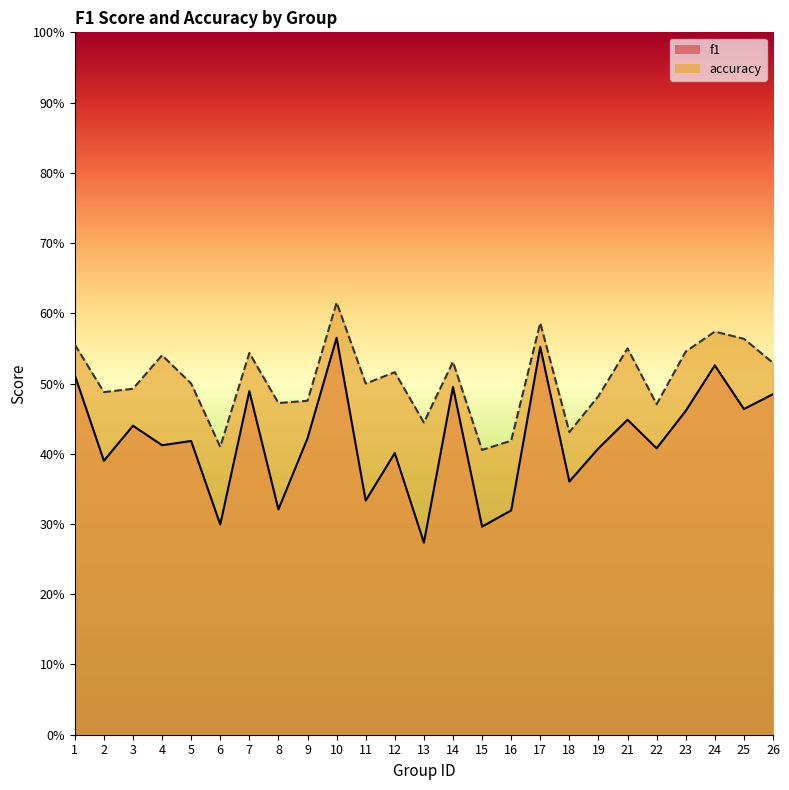

List the series in order of their peak value, lowest first.

f1, accuracy